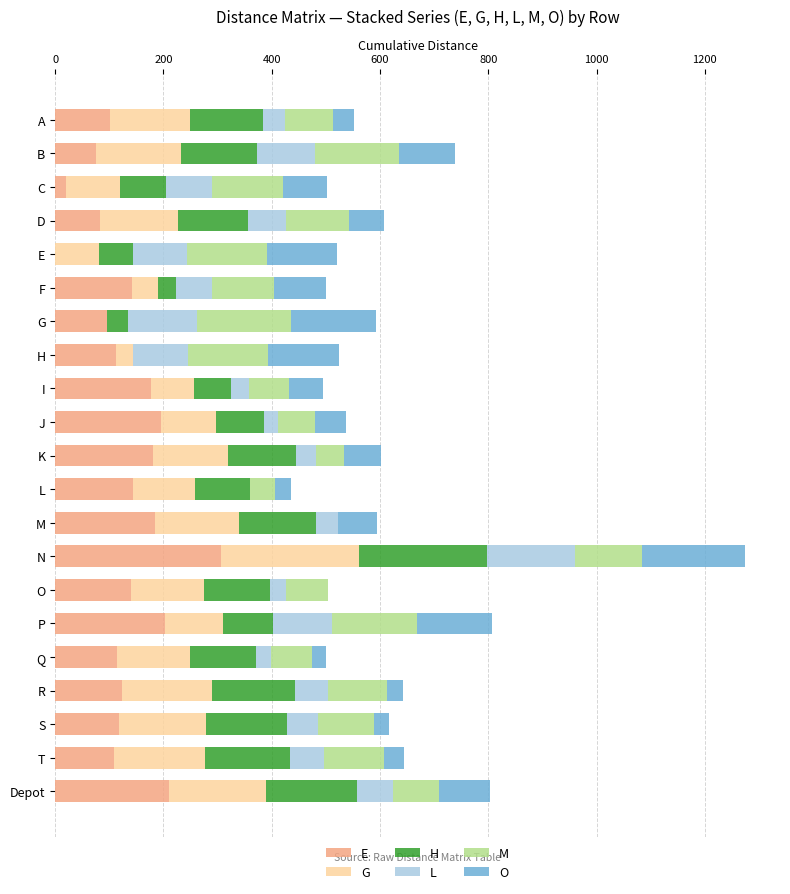

At which category is the sum across all series the highest?

N